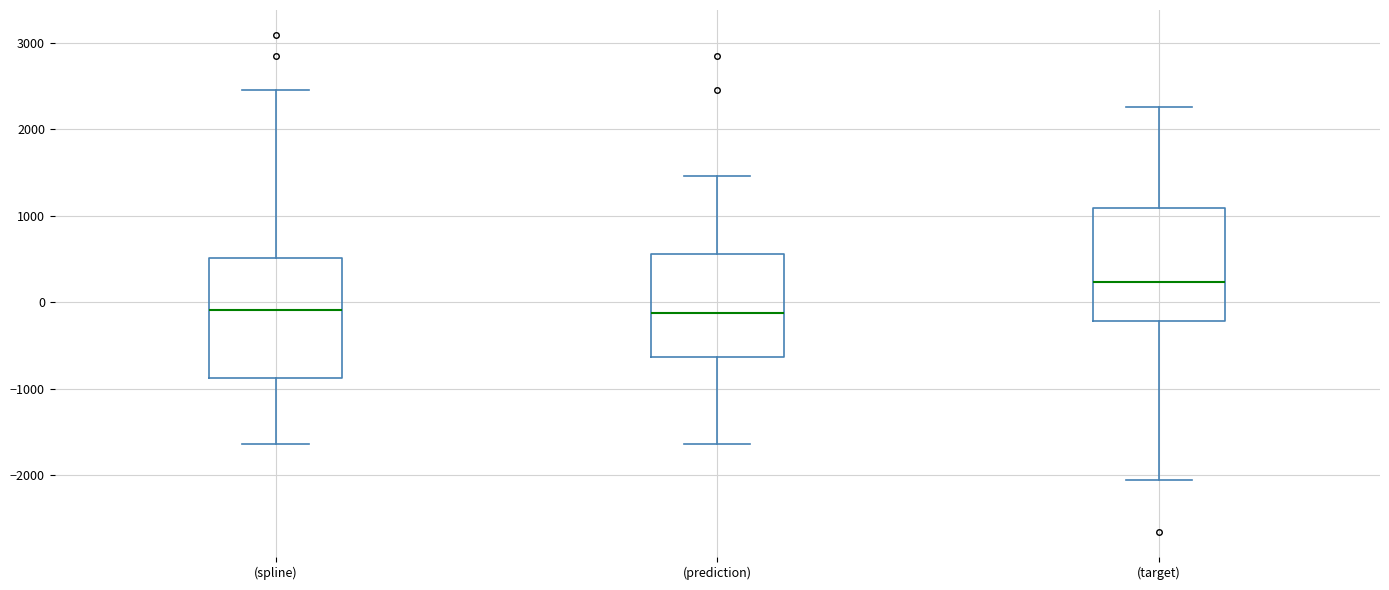

Which box has the highest median line?

(target)